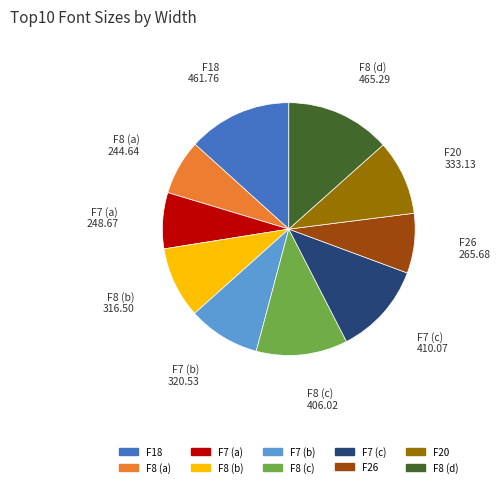

Approximately how many times larger is the value at F8 (b) compared to F7 (c)?

0.8